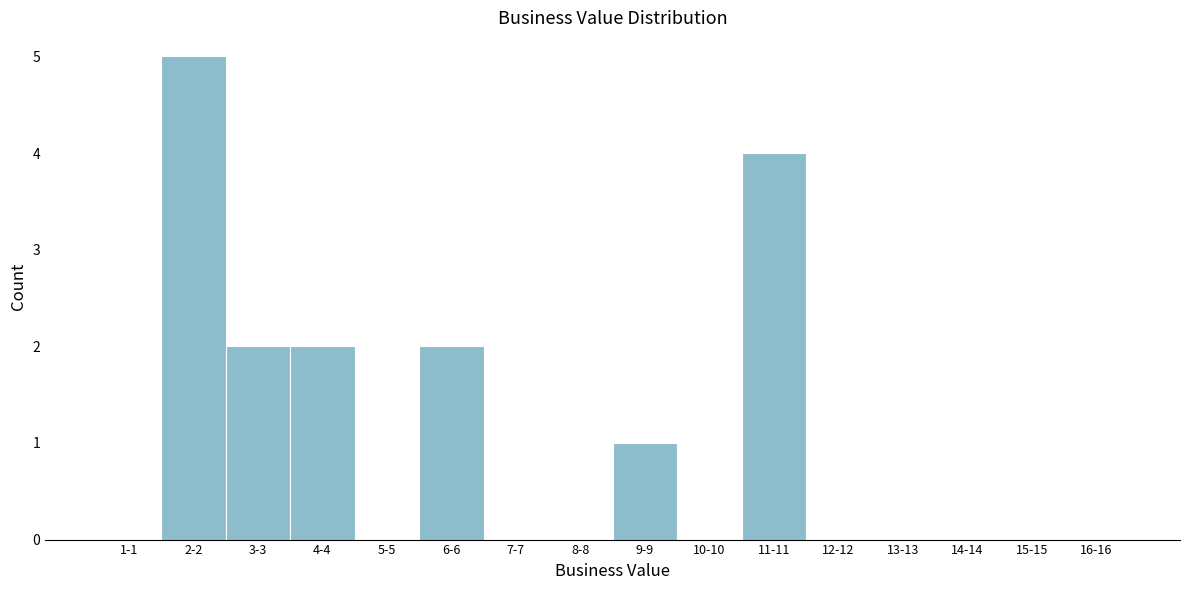

Reading left to right, transcribe all the data shown in this chart.

1-1=0	2-2=5	3-3=2	4-4=2	5-5=0	6-6=2	7-7=0	8-8=0	9-9=1	10-10=0	11-11=4	12-12=0	13-13=0	14-14=0	15-15=0	16-16=0